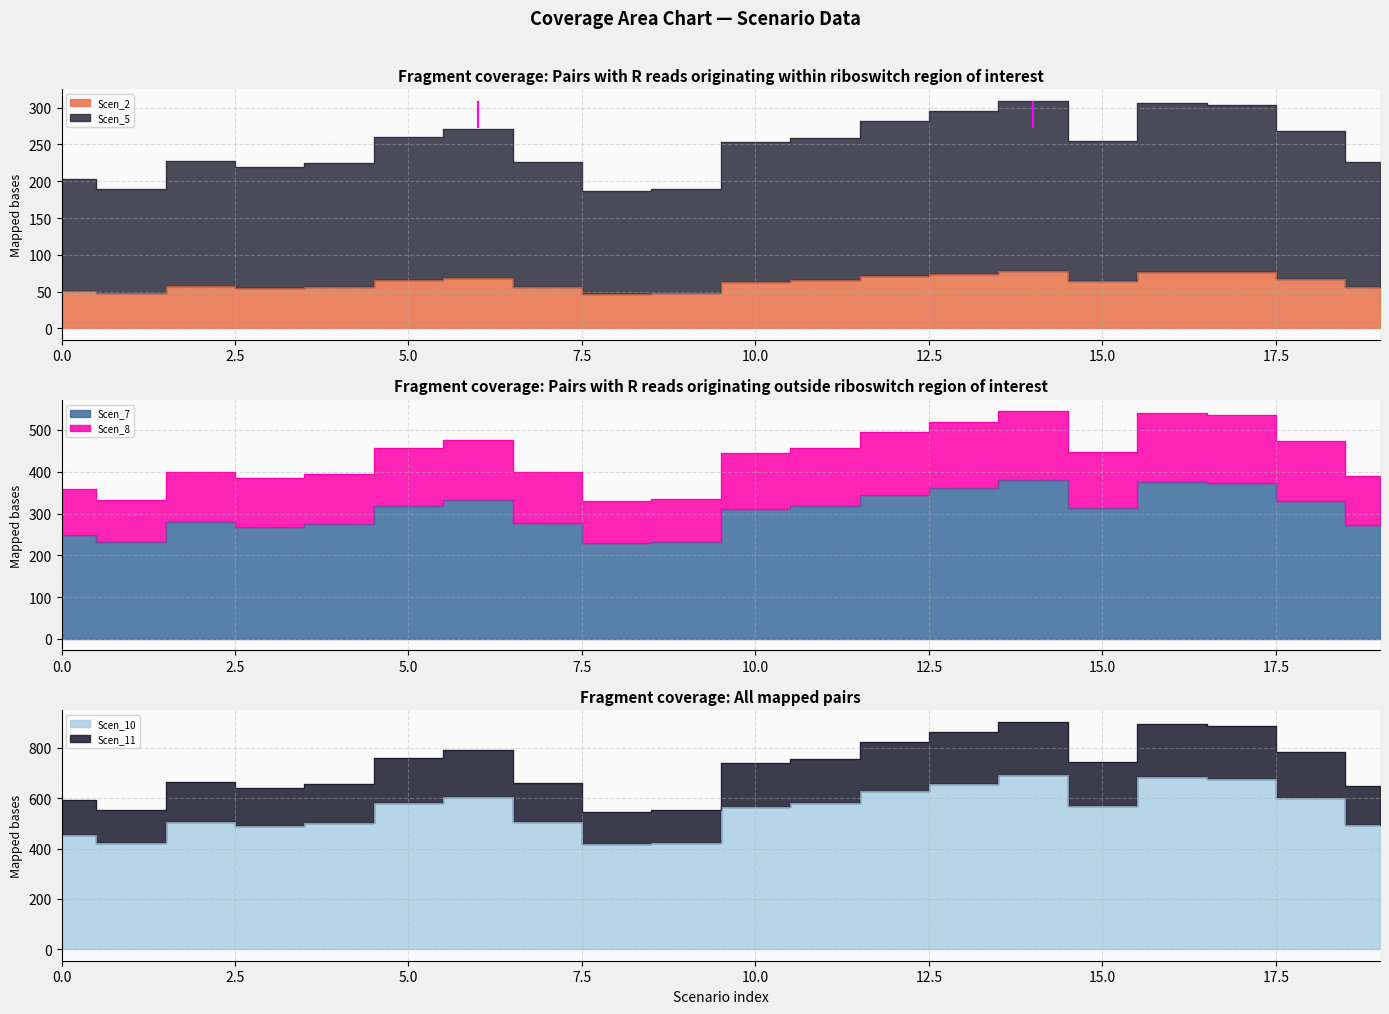

What is the highest value of the Scen_5 series?

309.5